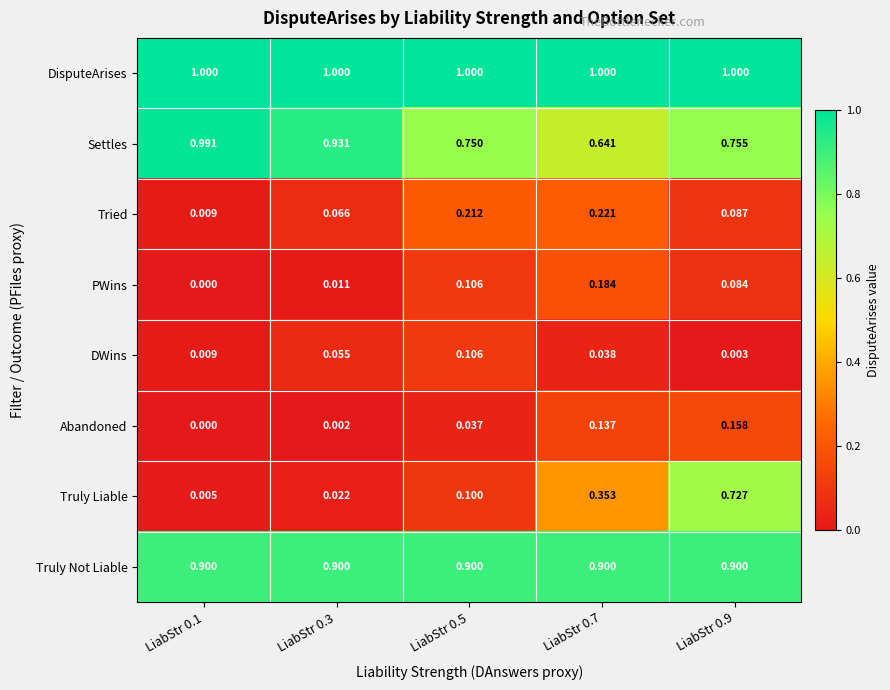

List the series in order of their peak value, lowest first.

DWins, Abandoned, PWins, Tried, Truly Liable, Truly Not Liable, Settles, DisputeArises